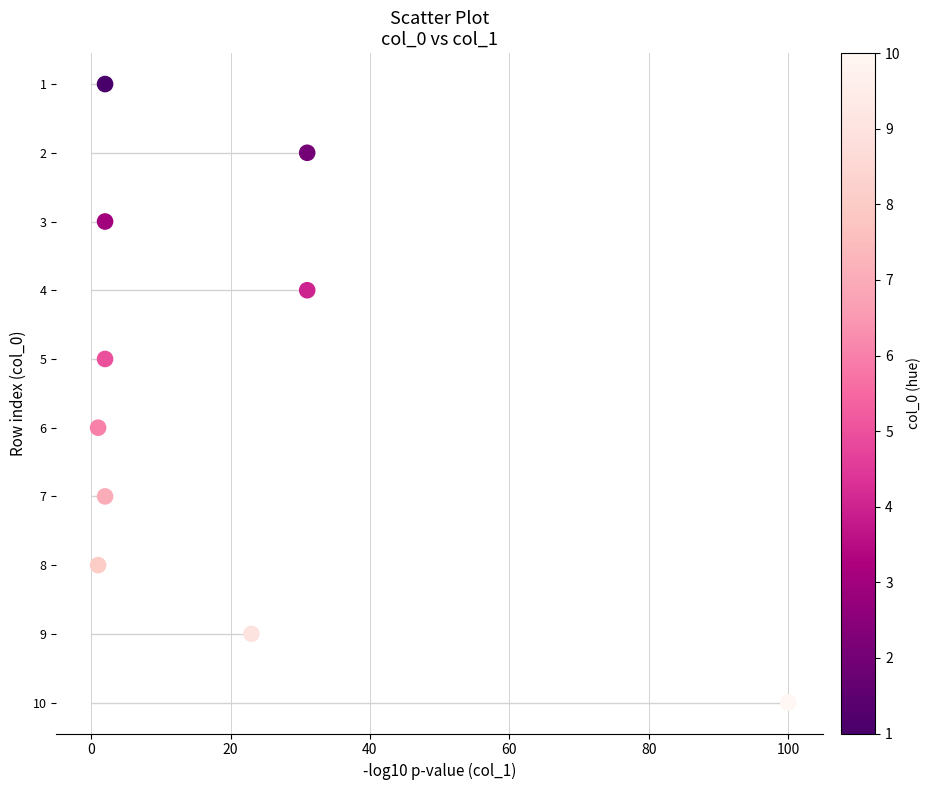

What is the average X value?

20